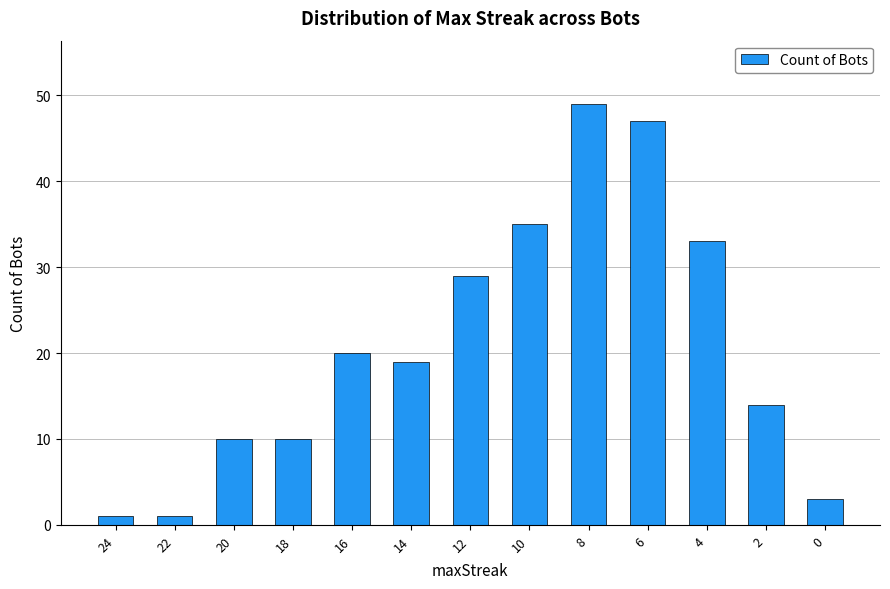

What is the greatest value displayed?

49